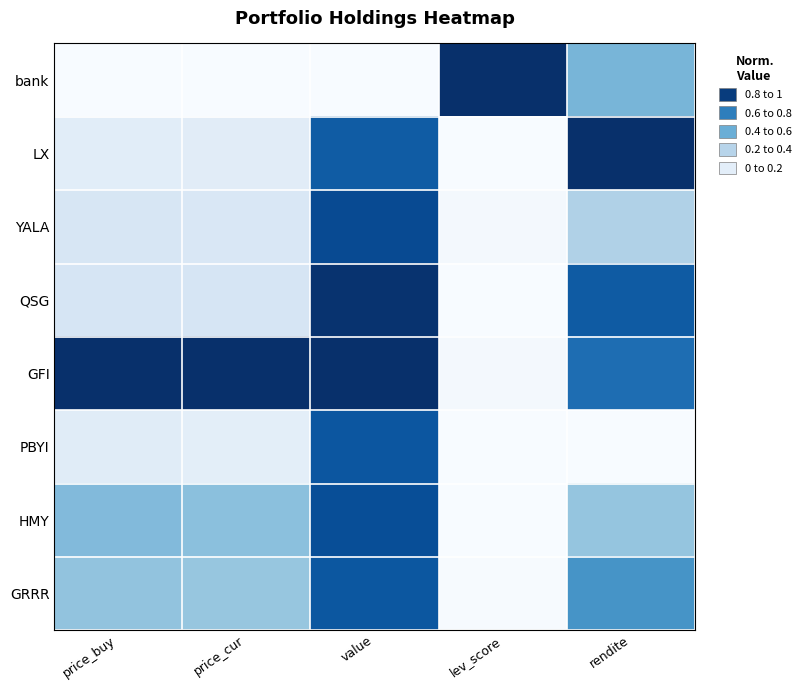

At which category does the chart reach its minimum across all series?

price_buy